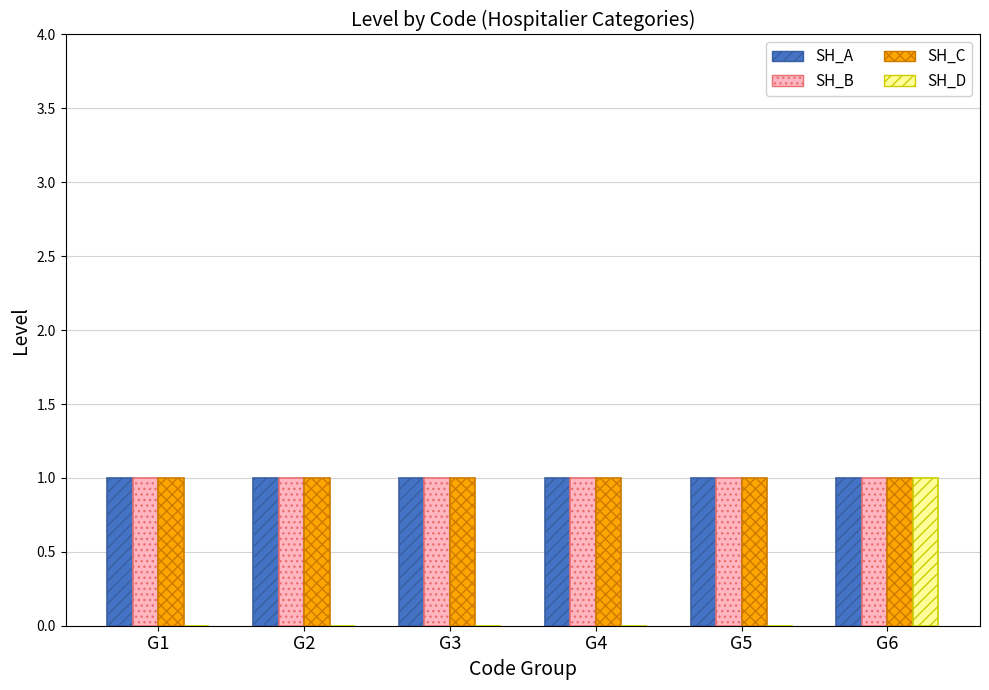

What is the total value across all series at G6?

4